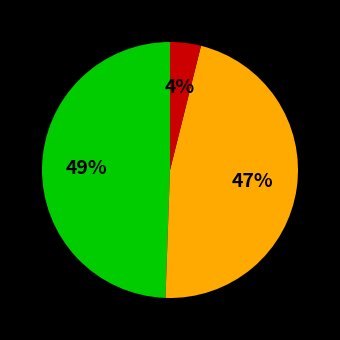

How many segments does this pie chart have?

3